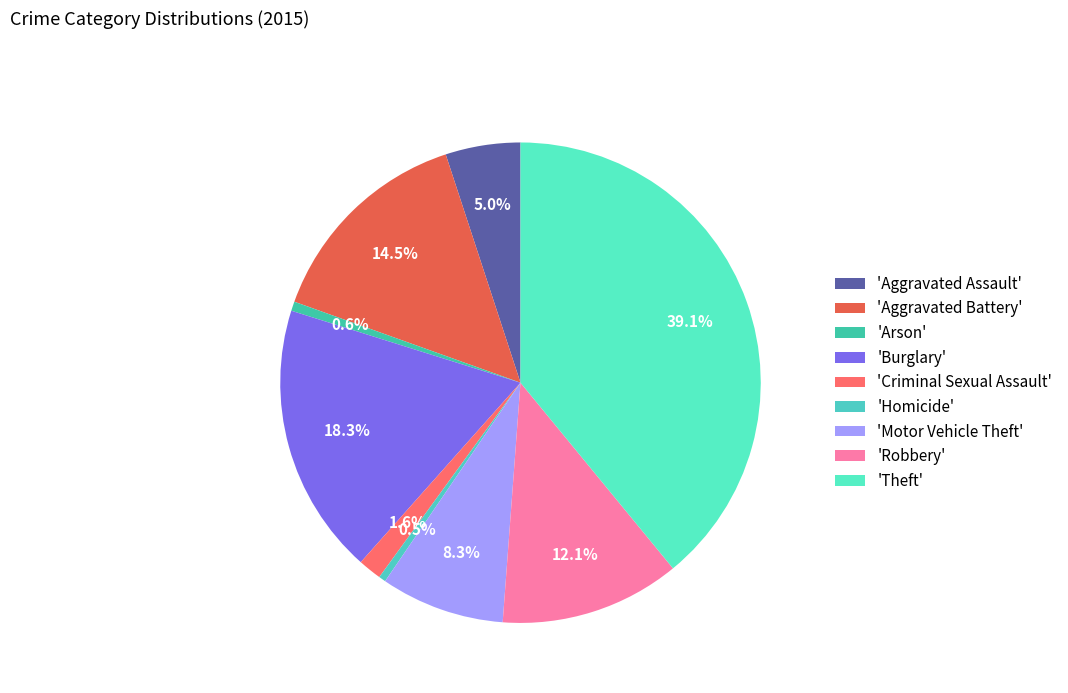

To the nearest percent, what is the average slice percentage?

11%